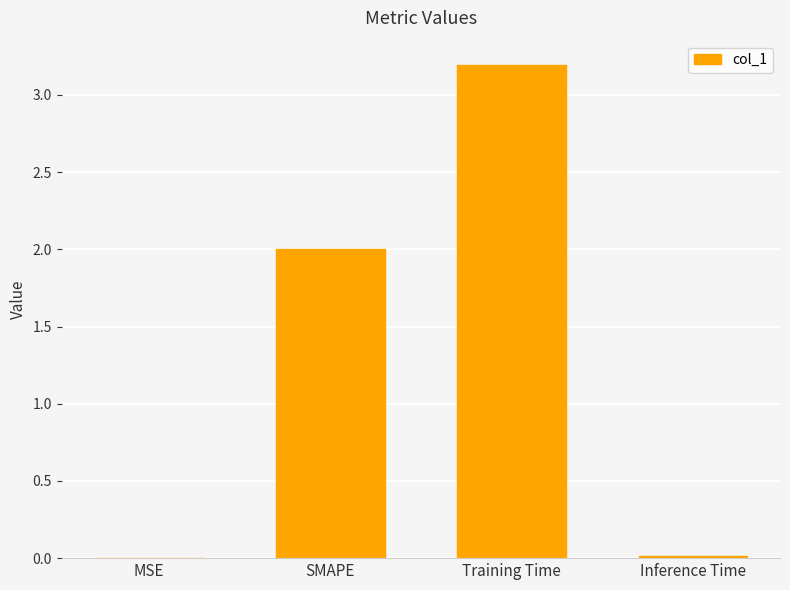

What is the sum of all values?

5.2